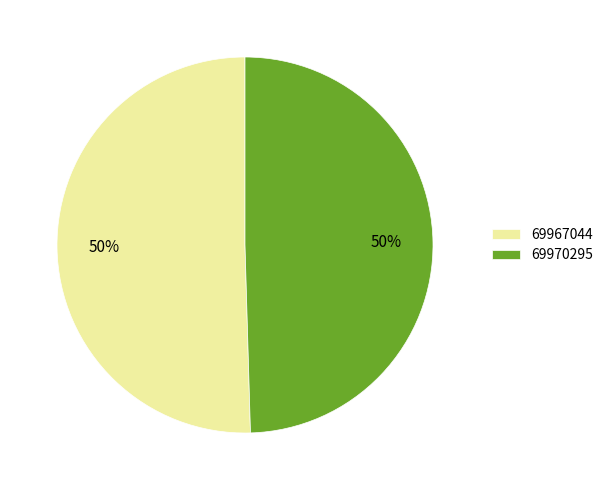

To the nearest percent, what is the average slice percentage?

50%